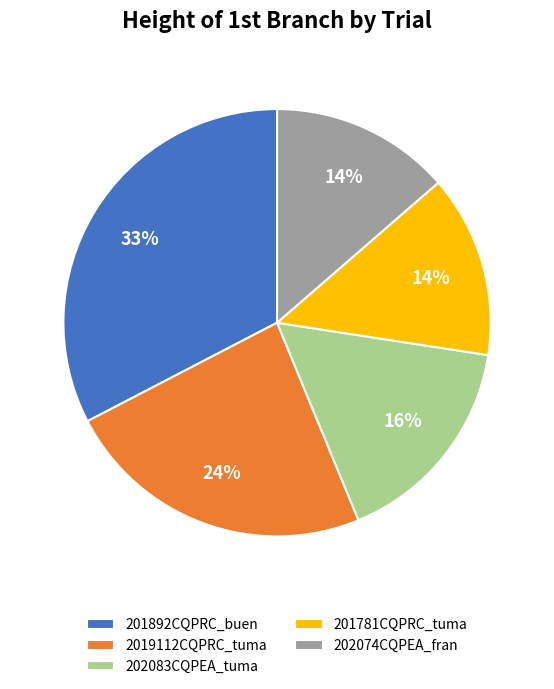

Which has a higher value, 201892CQPRC_buen or 202074CQPEA_fran?

201892CQPRC_buen